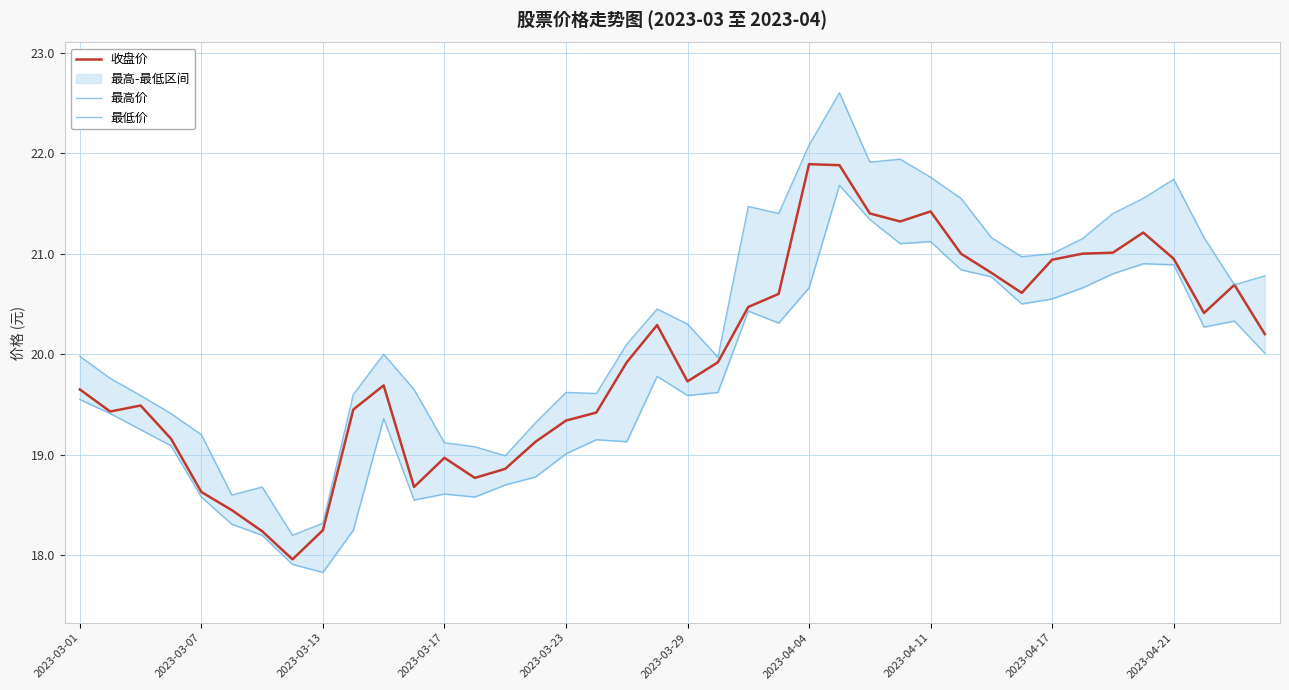

Does the chart display data point markers on the line(s)?

No